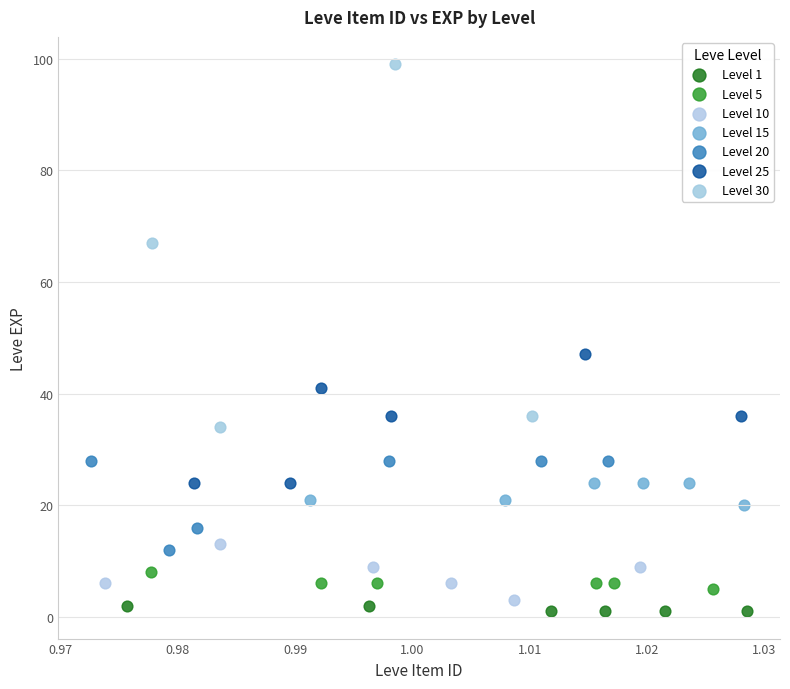

Which series has the largest Y range (max minus min)?

Level 30